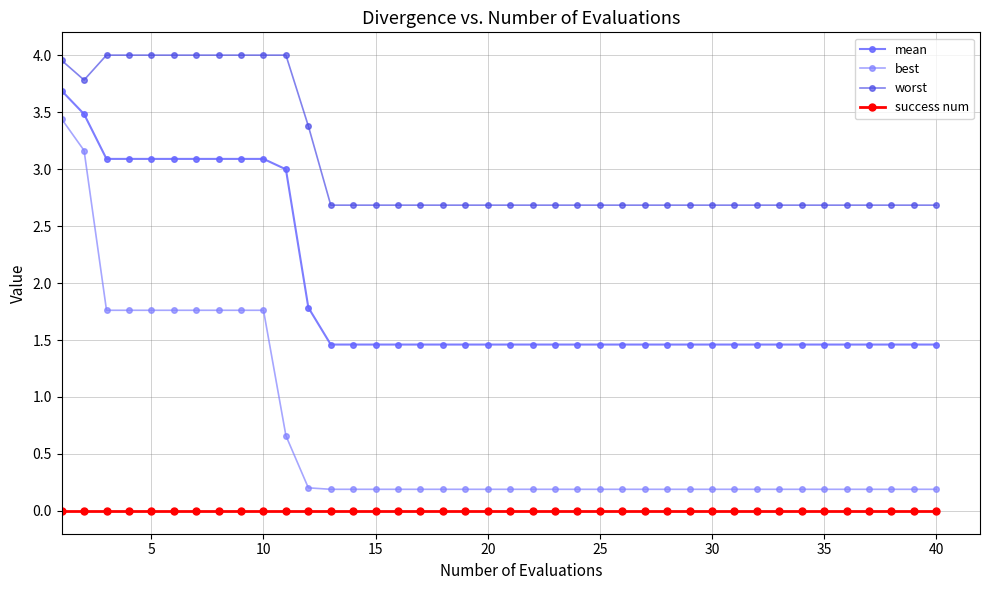

Does the chart have visible grid lines?

Yes